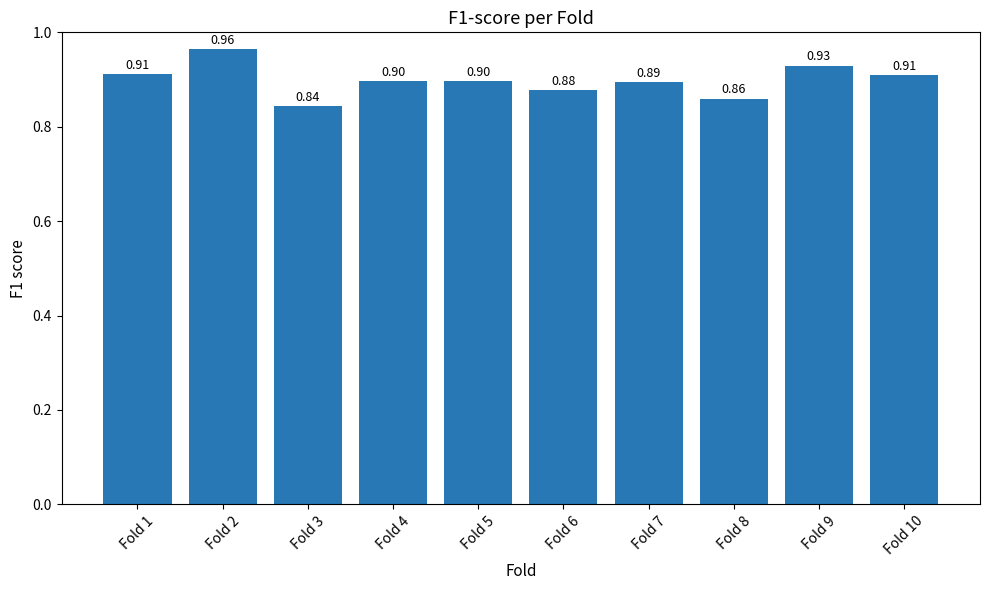

Are the bars grouped side by side (vs. stacked)?

No